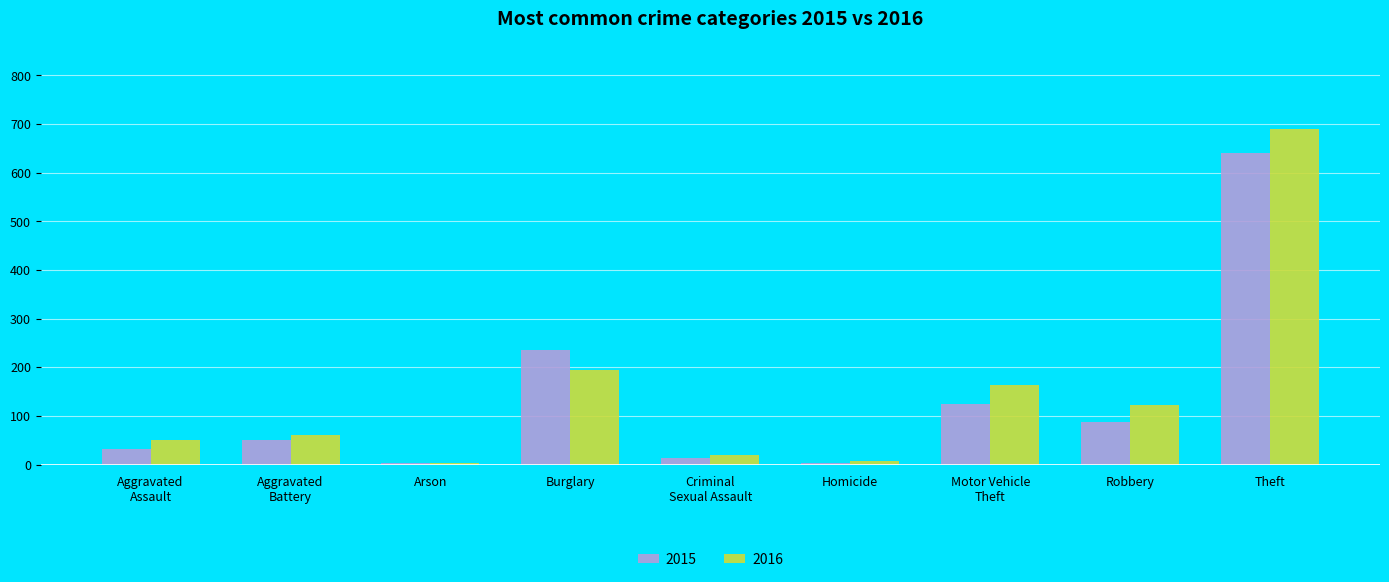

What is the maximum value shown in the chart?

689